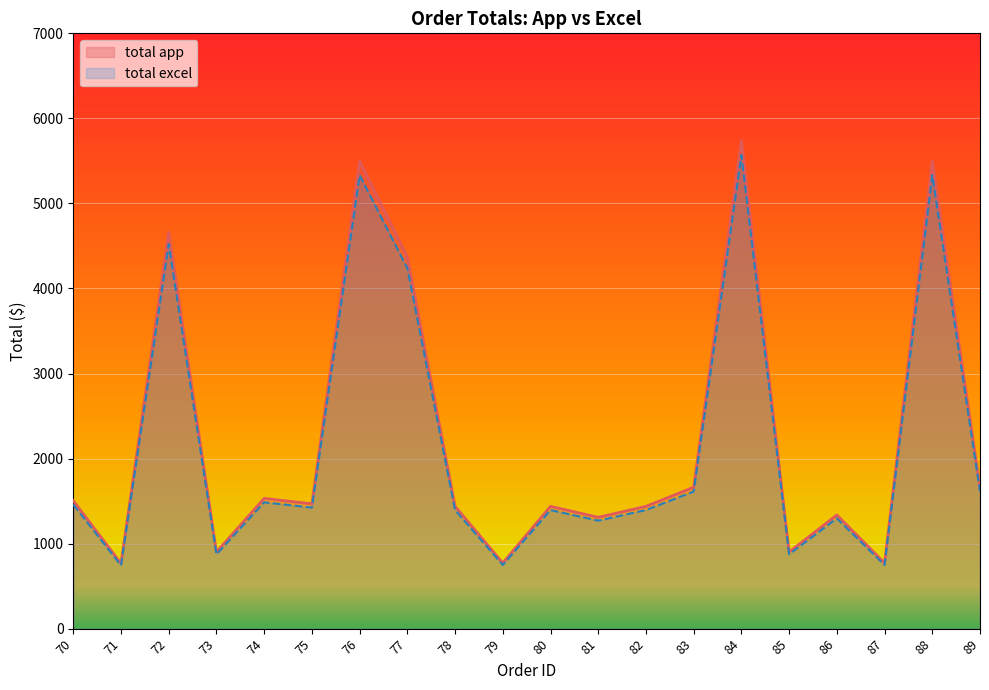

In total excel, how many points are lower than both neighbors (excluding endpoints)?

7